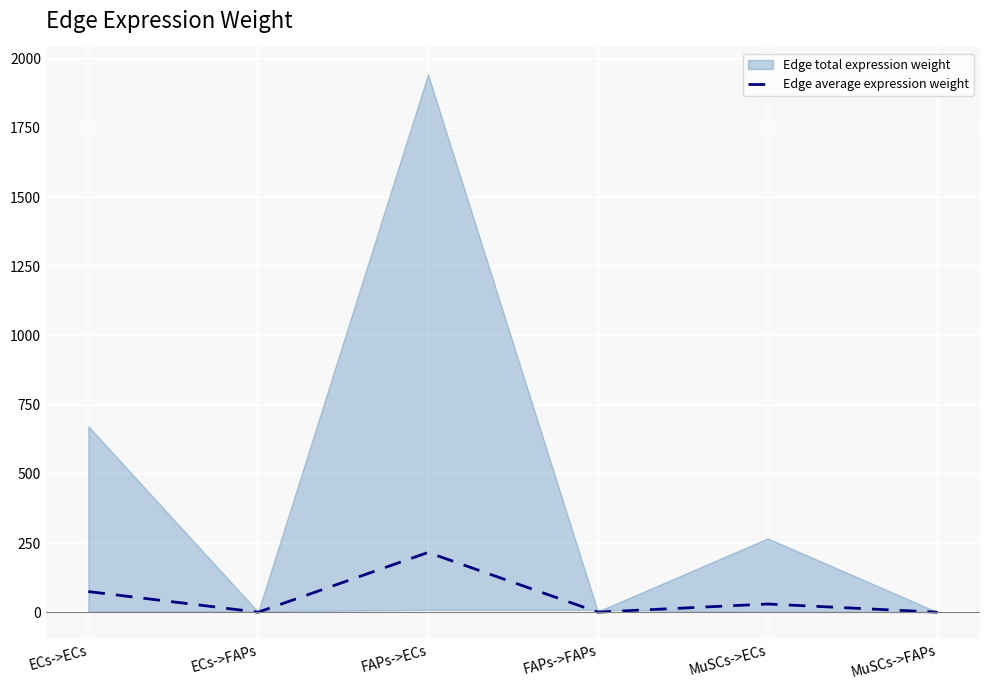

What is the highest value of the Edge average expression weight series?

216.0